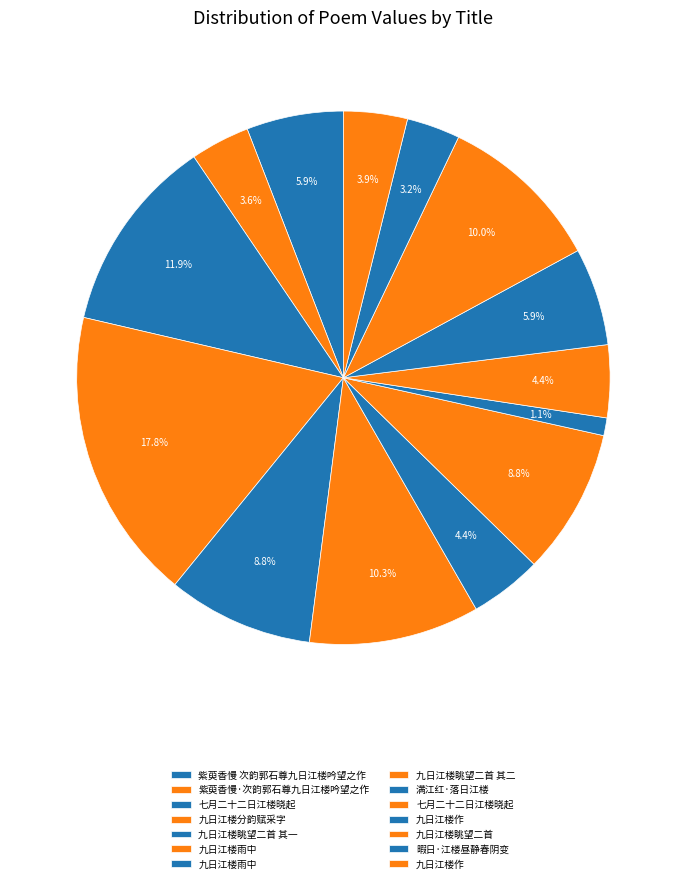

How many segments does this pie chart have?

14